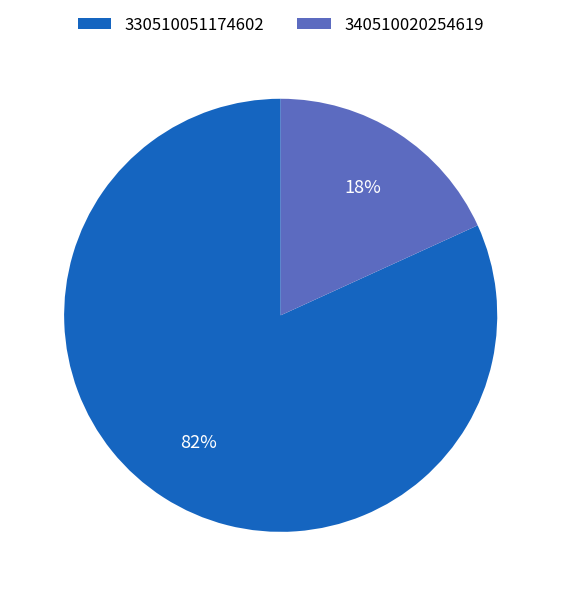

What is the majority slice?

330510051174602